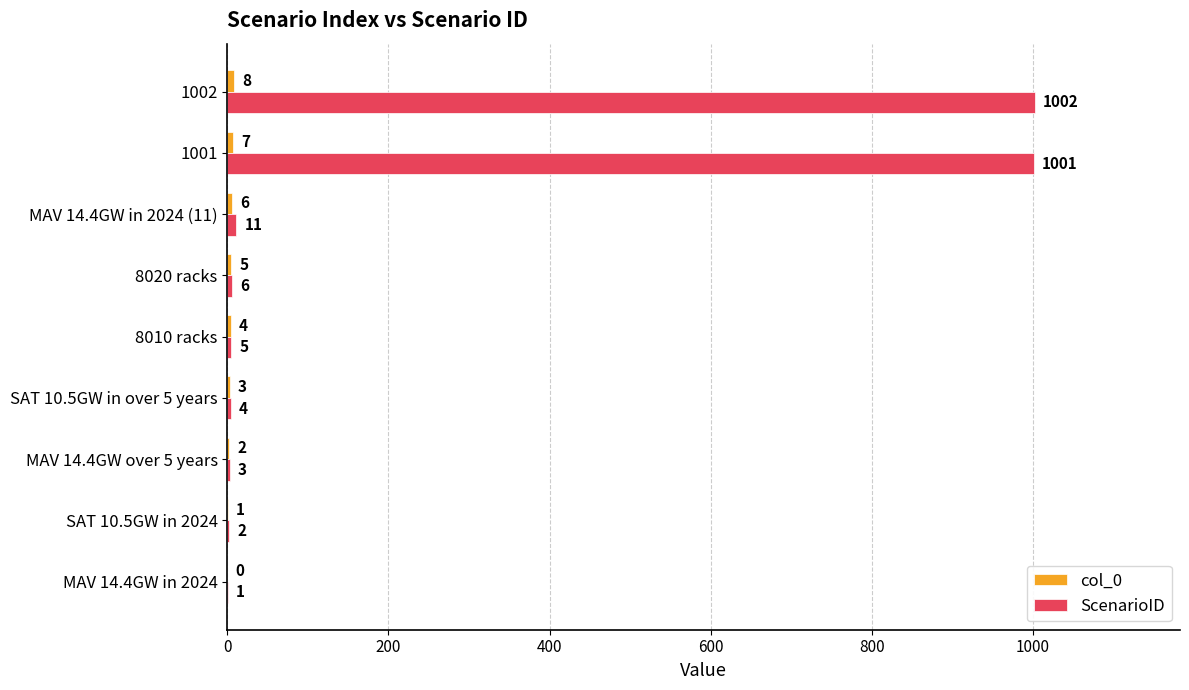

Which series has the largest total across all categories?

ScenarioID